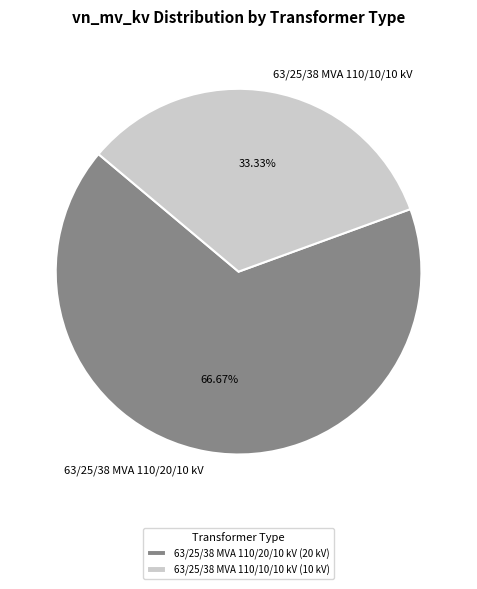

Between 63/25/38 MVA 110/10/10 kV and 63/25/38 MVA 110/20/10 kV, which is larger?

63/25/38 MVA 110/20/10 kV